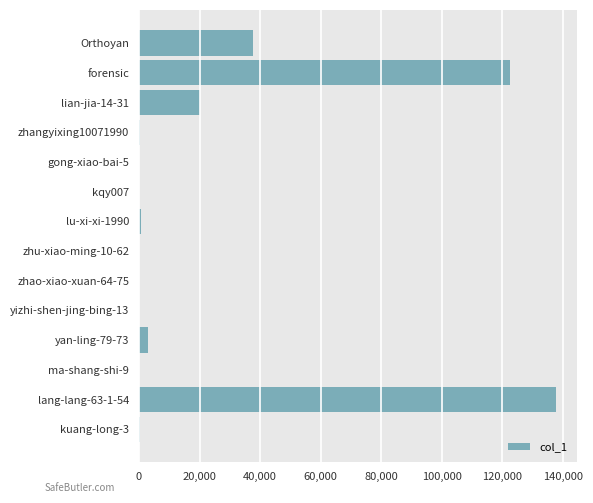

What is the sum of all values?

322352